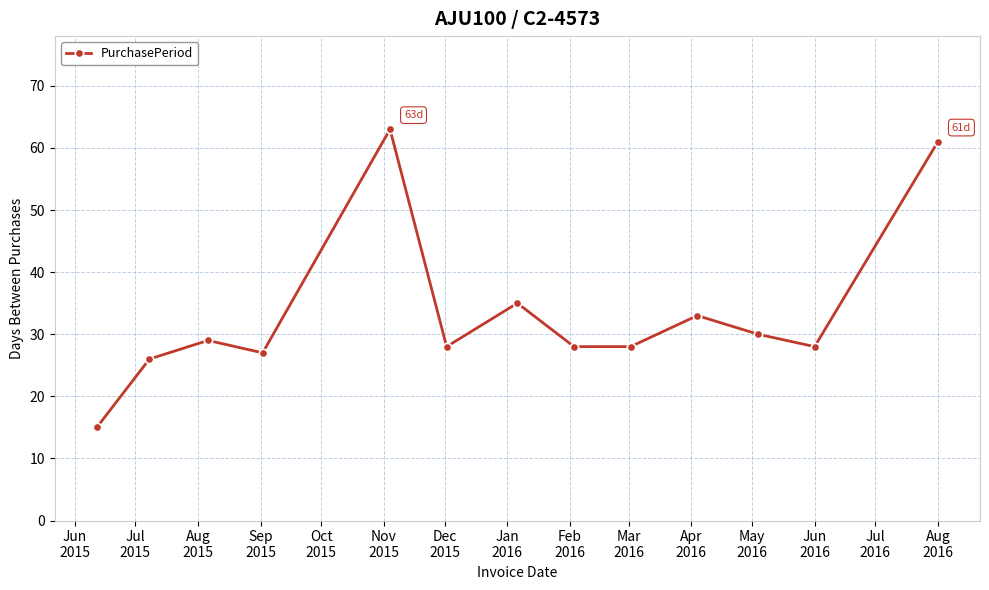

What is the value of the 11th point from the left?

30